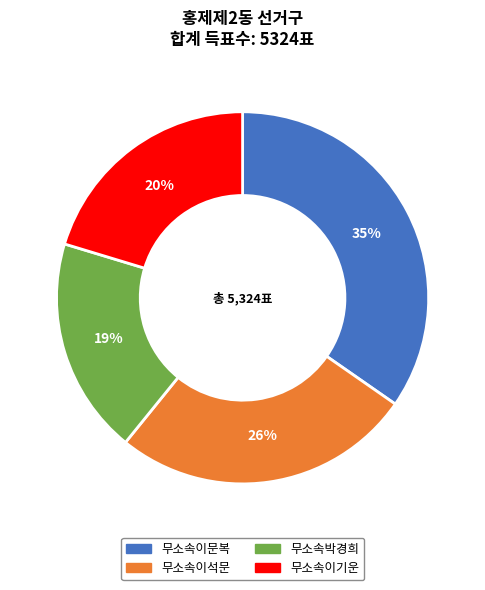

Does 무소속이문복 account for over 50% of the chart?

No